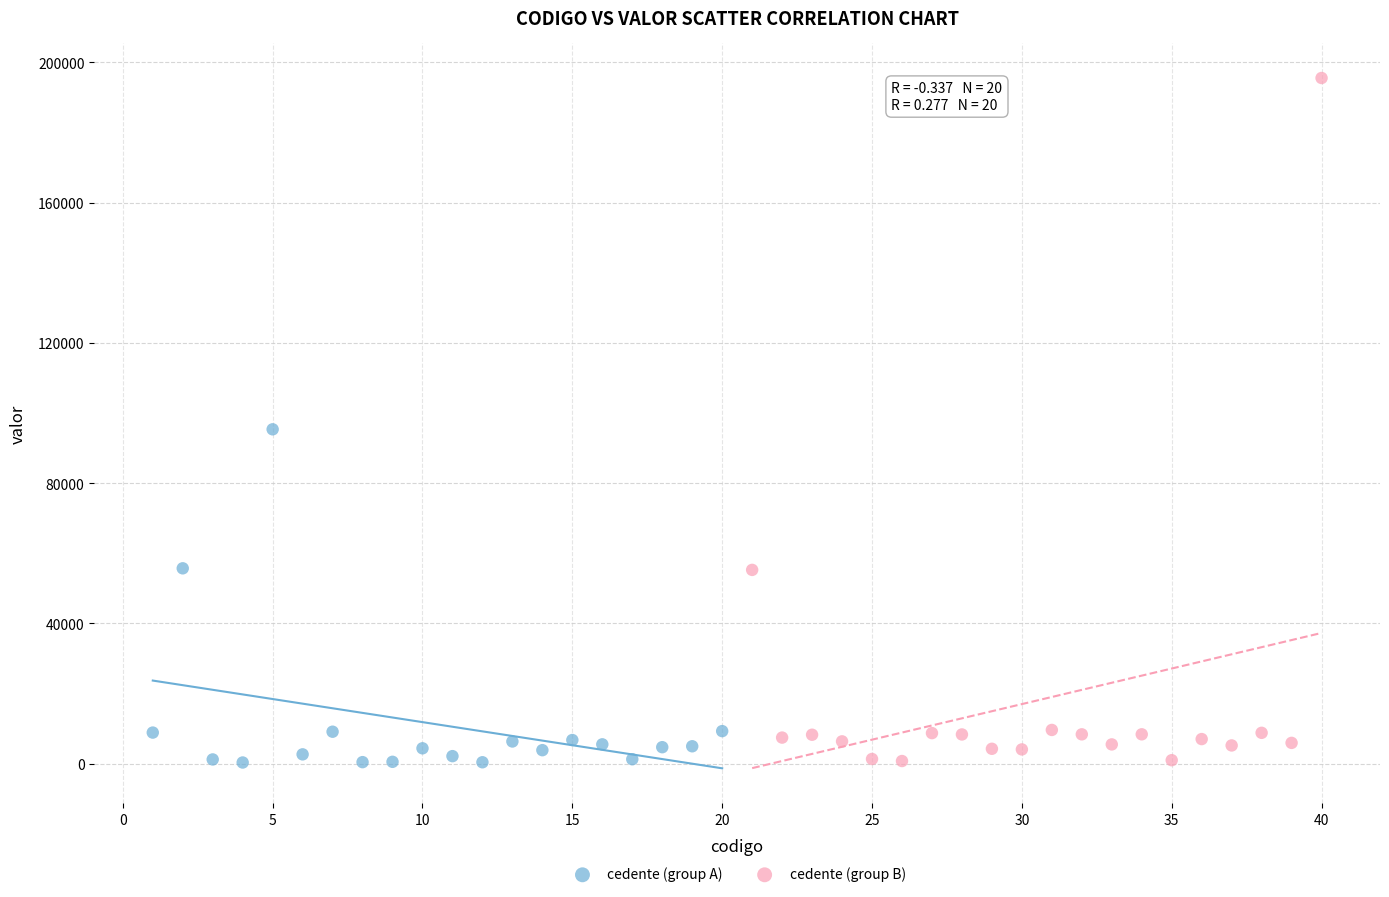

What are all the series names shown in the legend?

cedente (group A), cedente (group B)